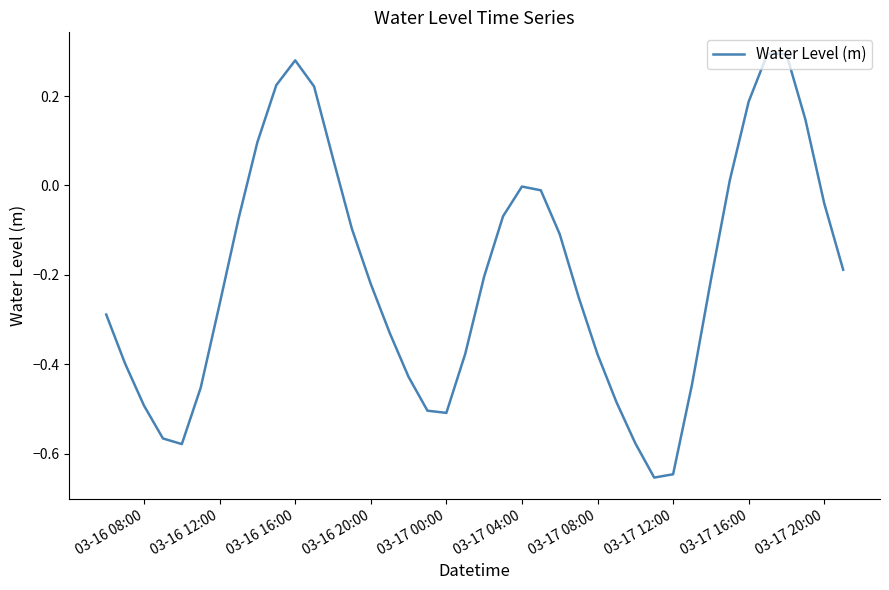

What is the difference between the maximum and minimum values?

0.9